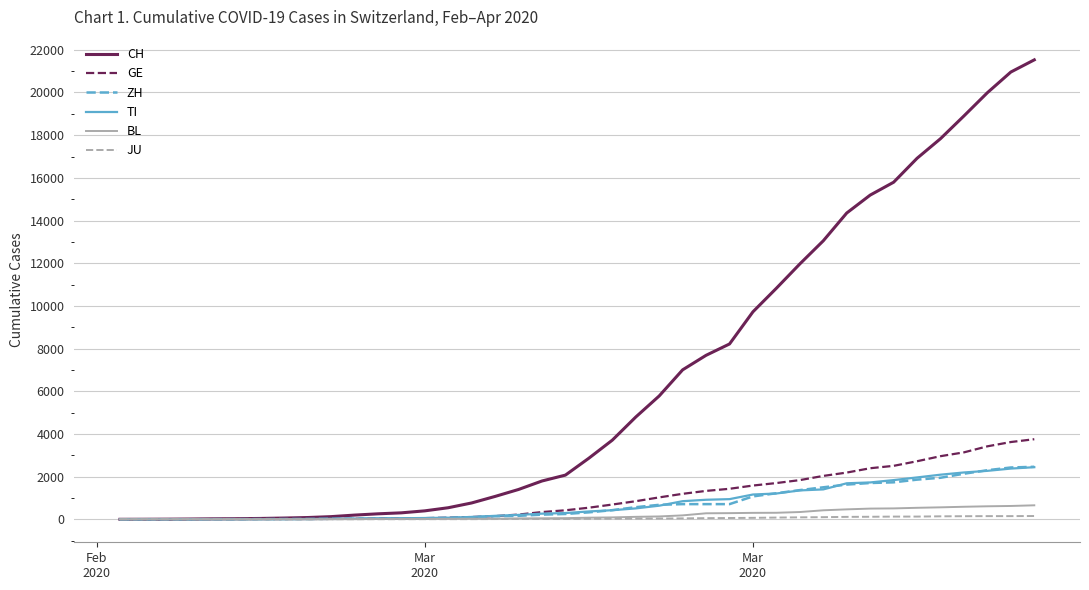

At how many categories does at least one series exceed 6485?

16